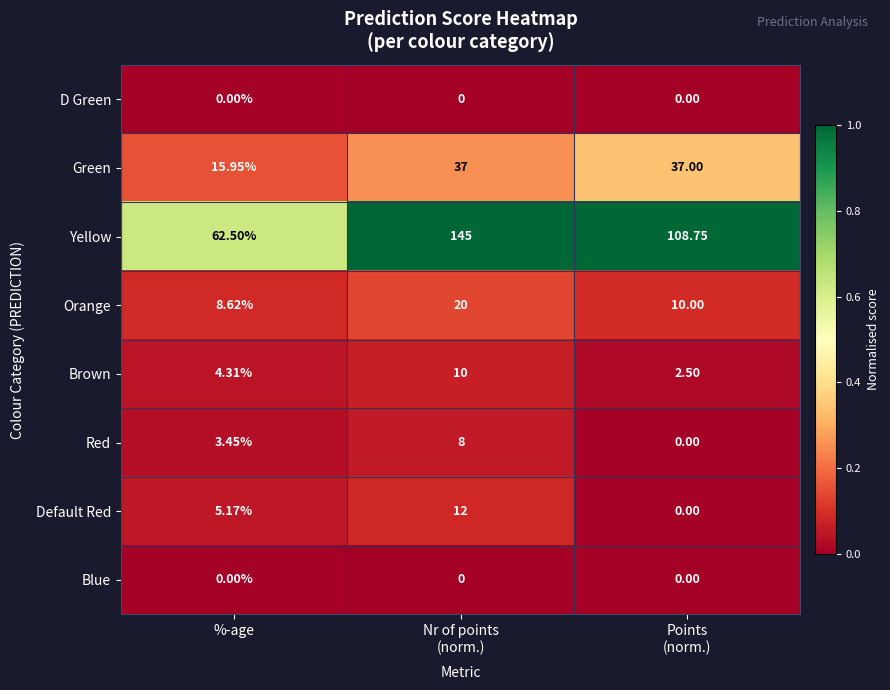

Which series has the largest total across all categories?

Yellow